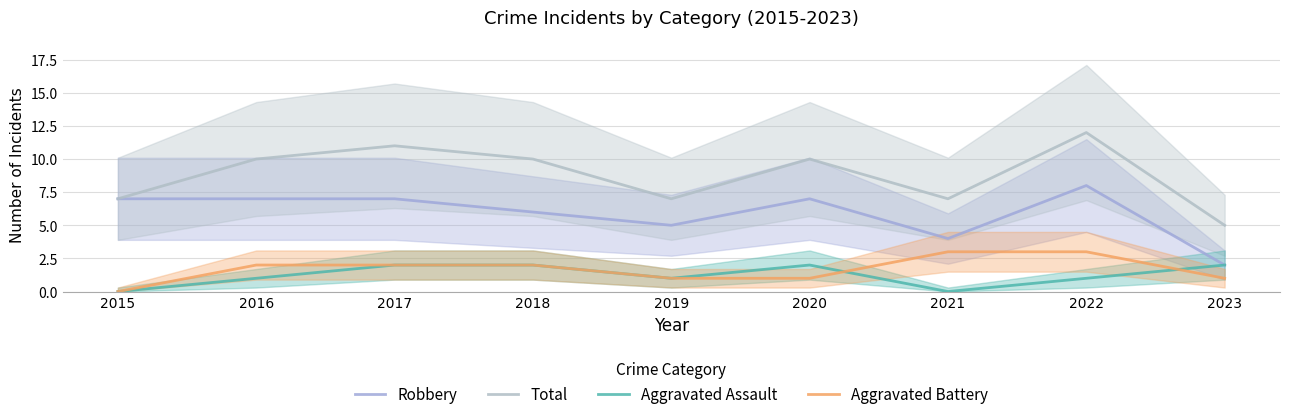

True or false: Total and Aggravated Assault intersect in this chart.

False